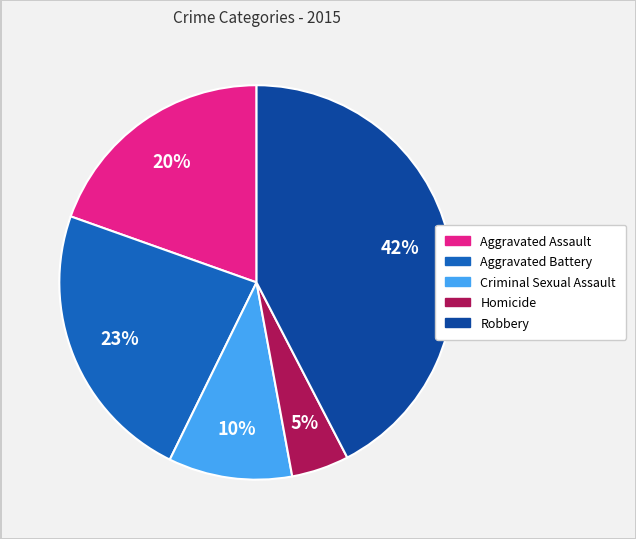

Which category has the biggest portion of the pie?

Robbery